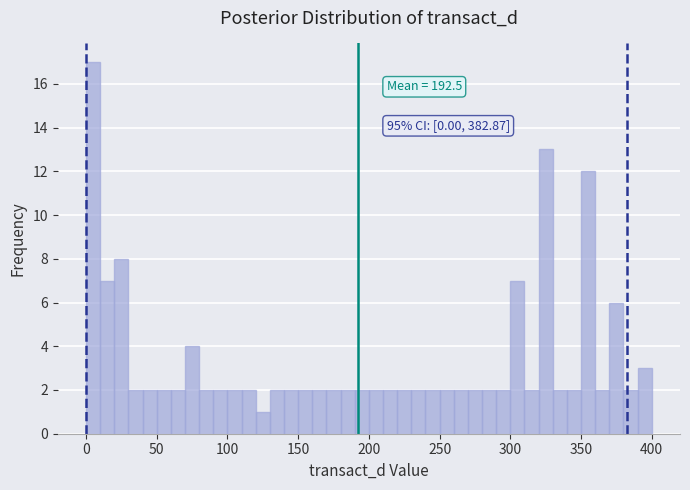

Read against the x-axis, roughly where is the centre of the tallest bar?

5